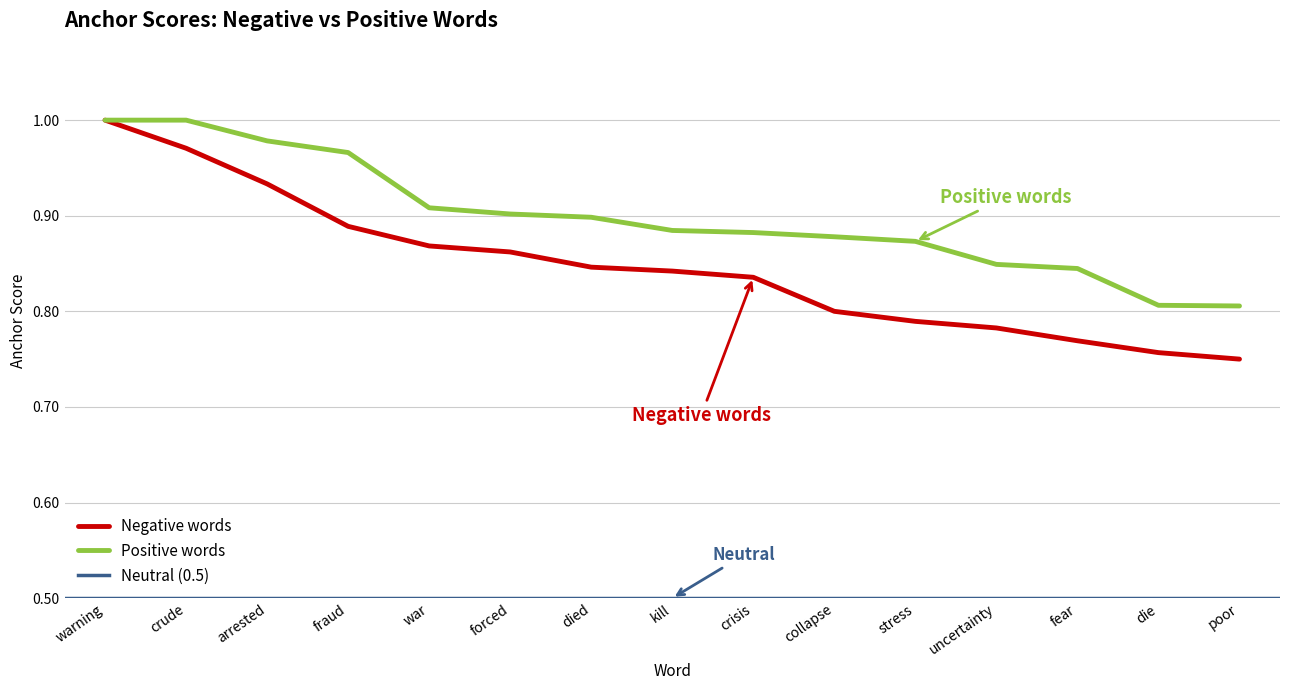

What is the total value across all series at fear?

1.6